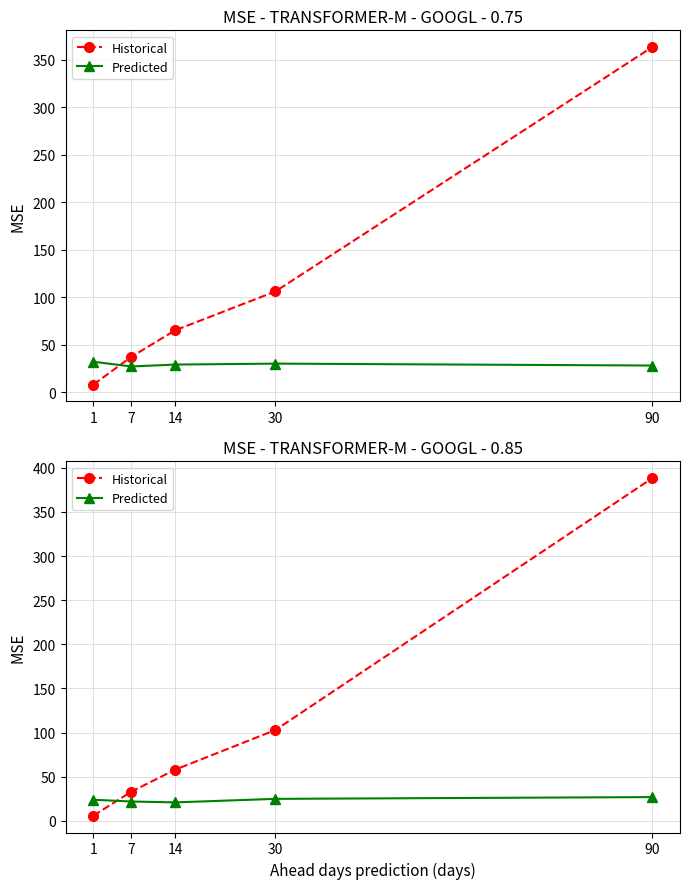

What are all the series names shown in the legend?

Historical, Predicted